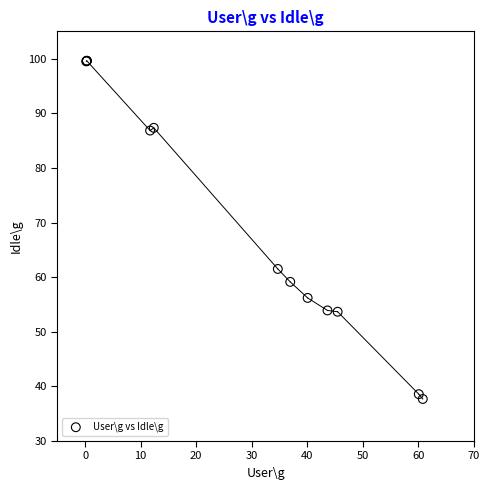

What Y value in the scatter plot is closest to 68?

61.5